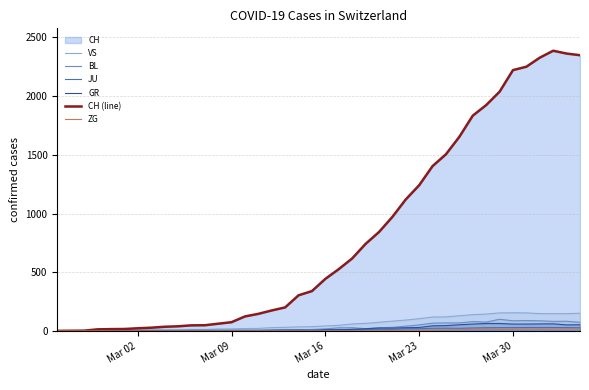

What is the maximum value for CH (line)?

2387